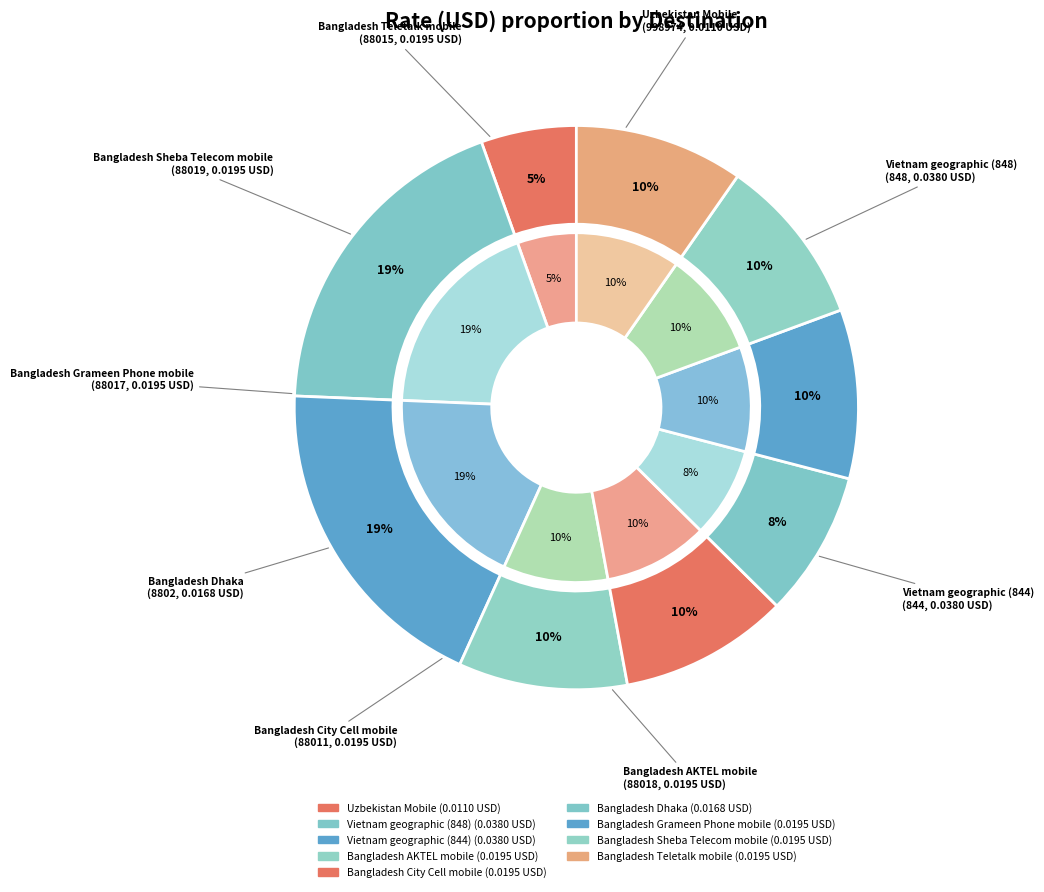

What is the smallest slice in the pie chart?

Uzbekistan Mobile